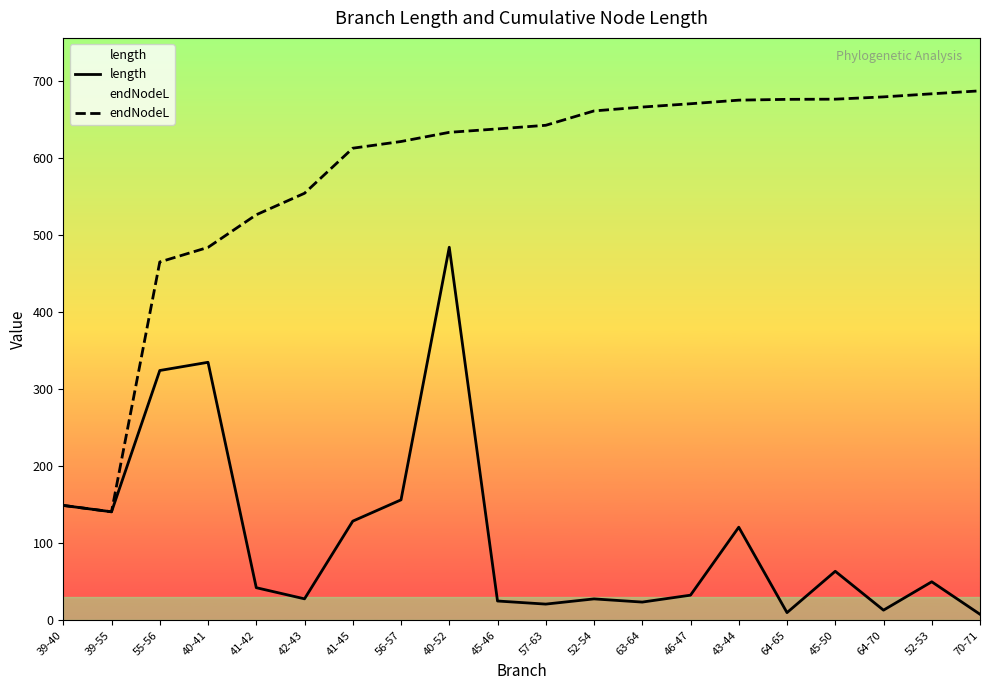

At which category is the sum across all series the highest?

40-52